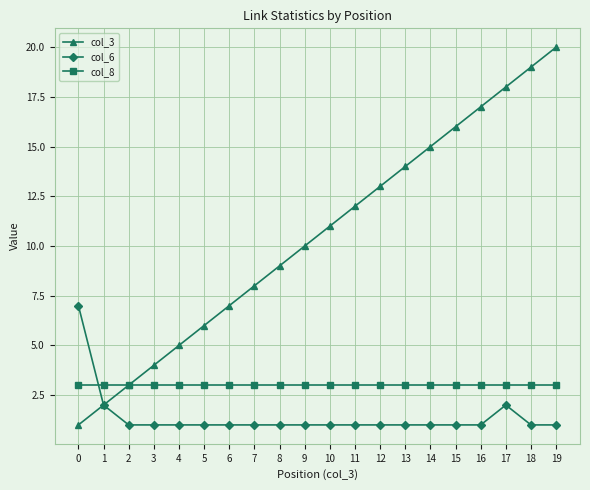

Rank the categories by col_3 value from lowest to highest.

0, 1, 2, 3, 4, 5, 6, 7, 8, 9, 10, 11, 12, 13, 14, 15, 16, 17, 18, 19